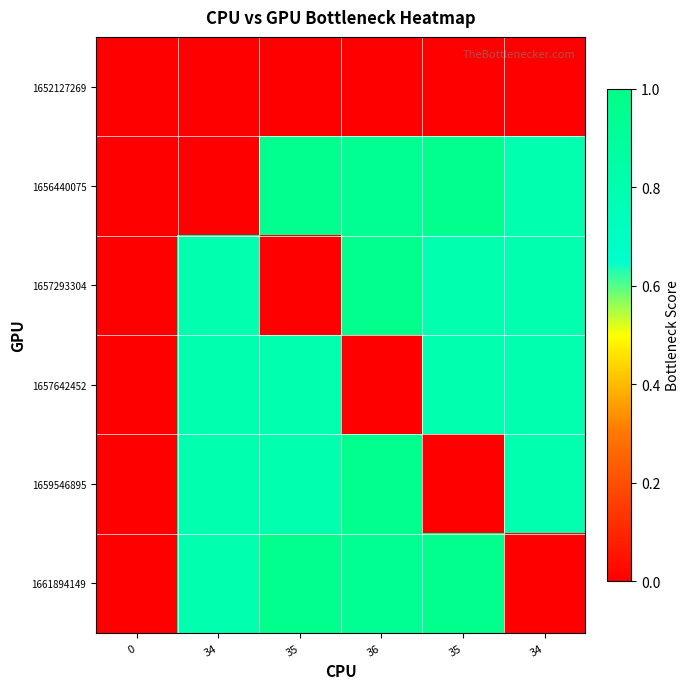

What is the difference between the highest and lowest values at 34?

0.8